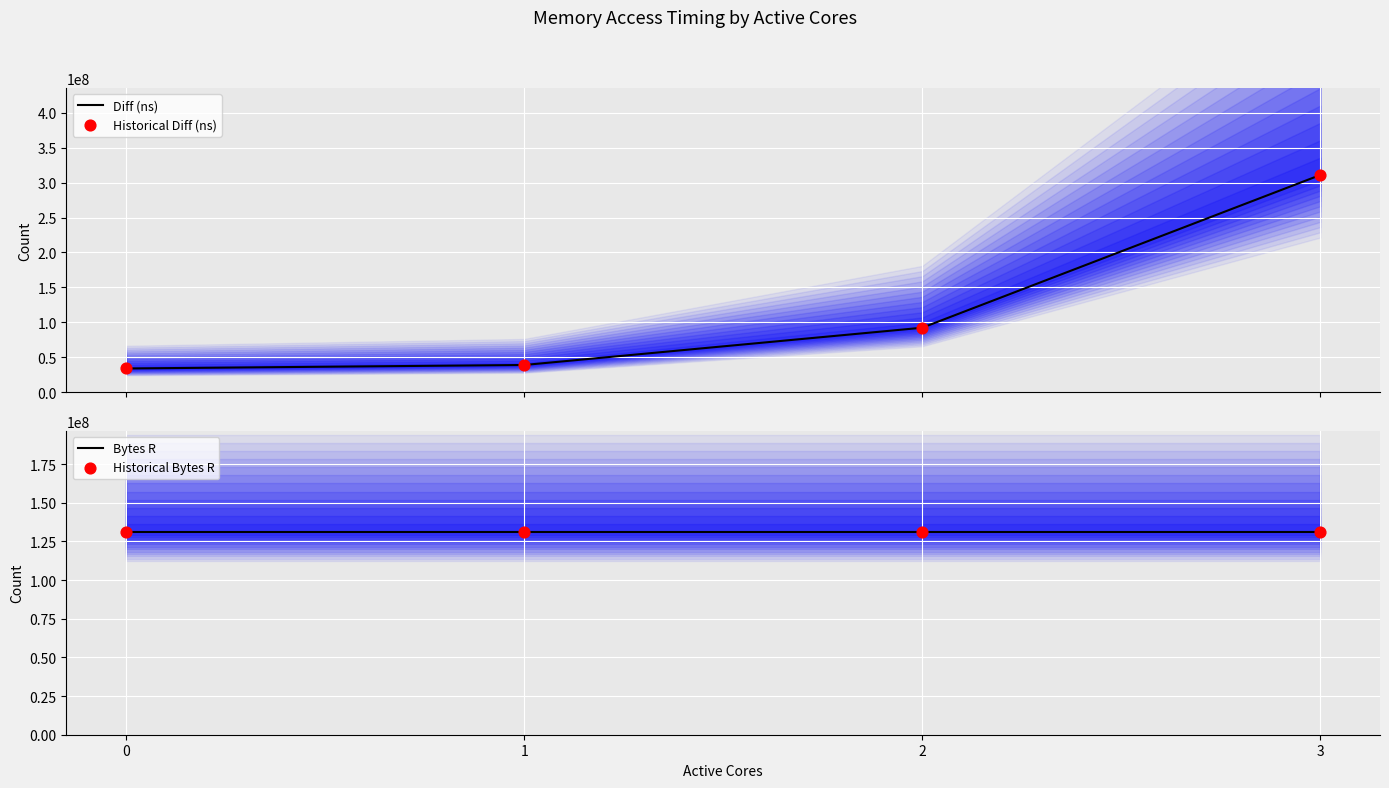

What are all the series names shown in the legend?

Diff (ns), Historical Diff (ns), Bytes R, Historical Bytes R